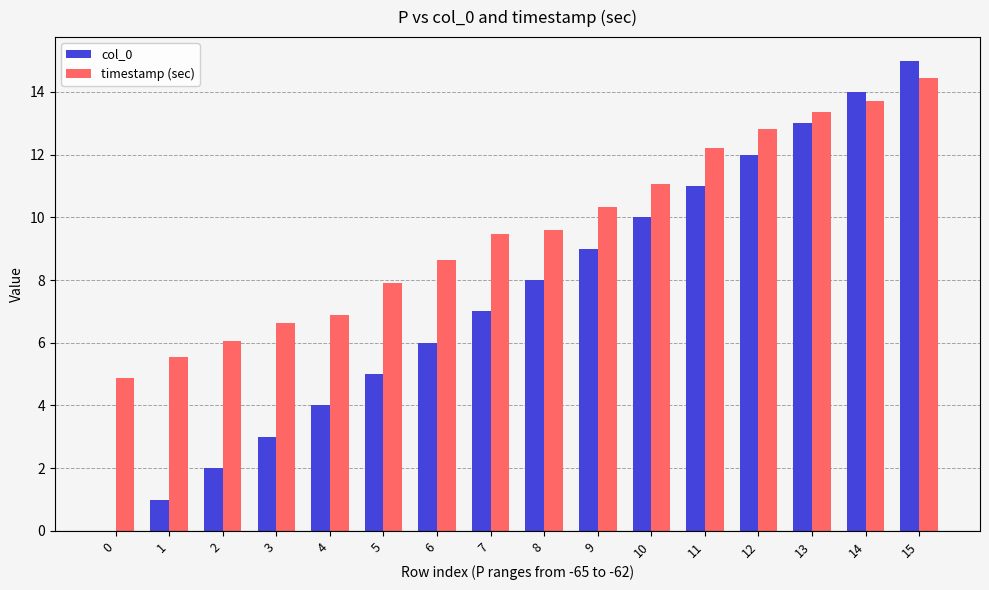

True or false: timestamp (sec) has a value of 6.1 at 2.

True